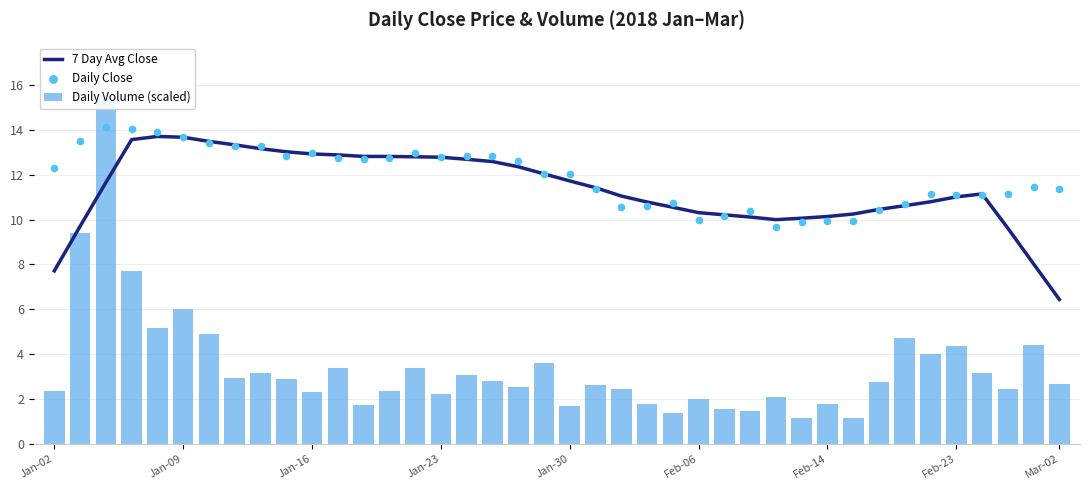

What is the total value across all series at Mar-02?

20.5